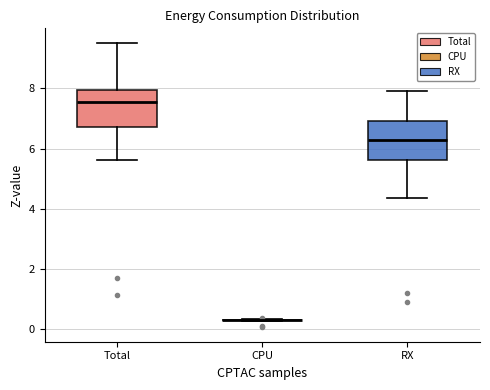

Reading left to right, read every box against the y-axis: the position of its median line, the range the box covers, and the ends of its whiskers. The values are not printed on the chart, so give them approximately, as read against the axis.

Total: median 7.6, box 6.8 to 8.0, whiskers 5.6 to 9.6
CPU: box collapsed to a line at 0.4, whiskers 0.2 to 0.4
RX: median 6.2, box 5.6 to 7.0, whiskers 4.4 to 8.0